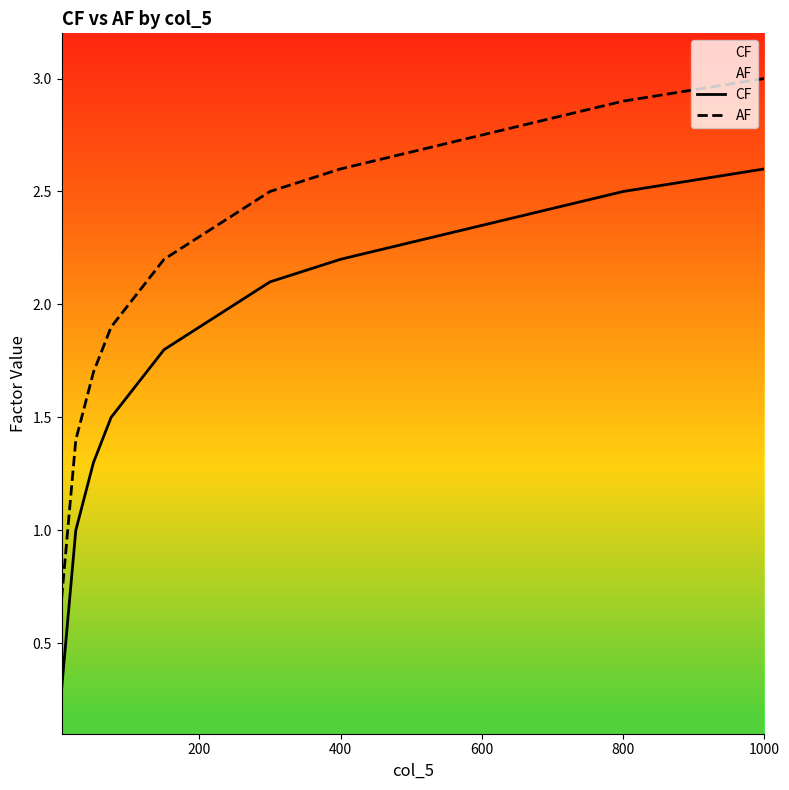

What is the difference between the maximum and minimum values in the CF series?

2.3